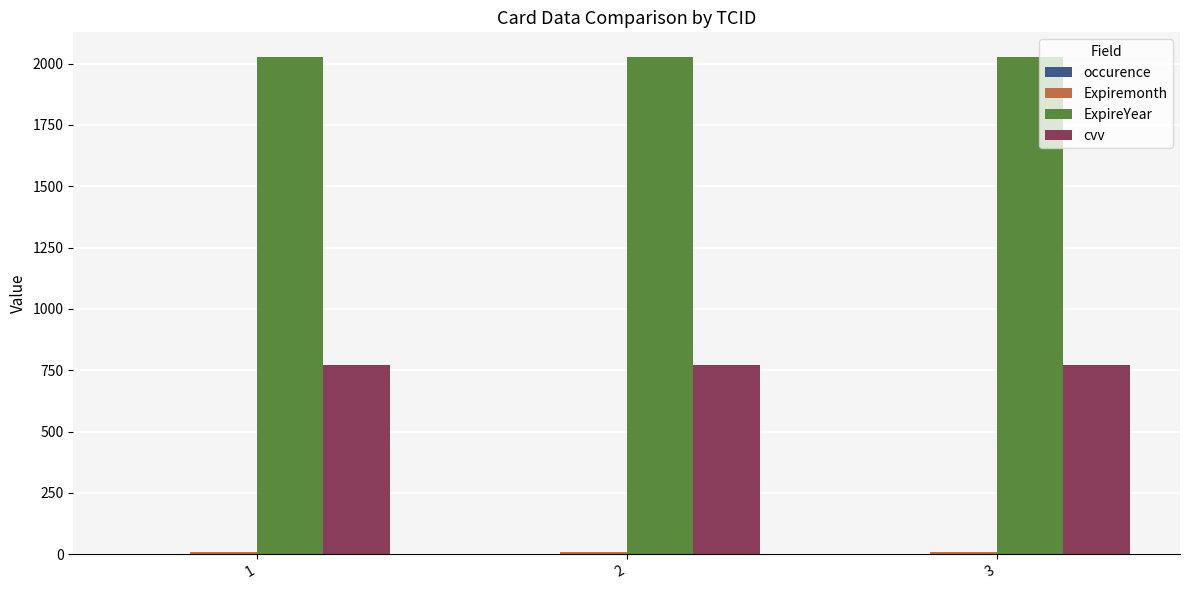

What is the maximum value shown in the chart?

2026